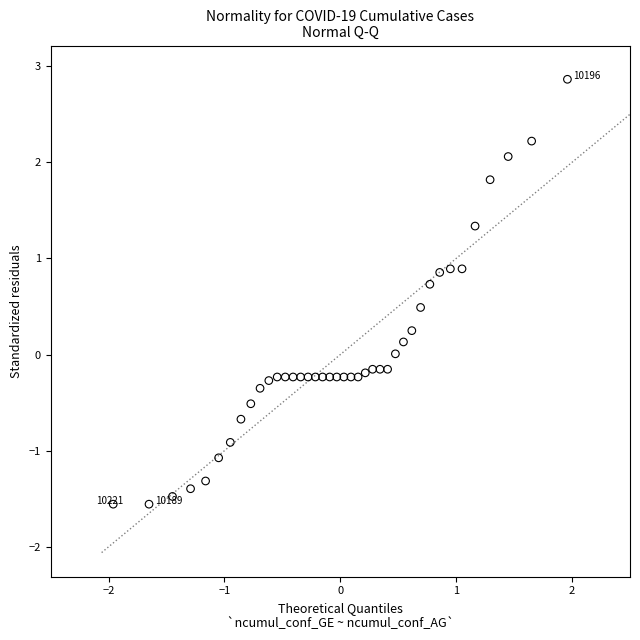

What is the range of Y values (max minus min)?

4.4